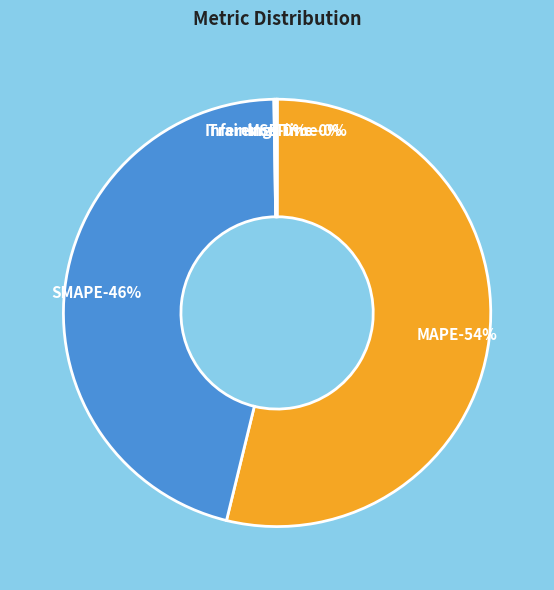

Does SMAPE account for over 50% of the chart?

No